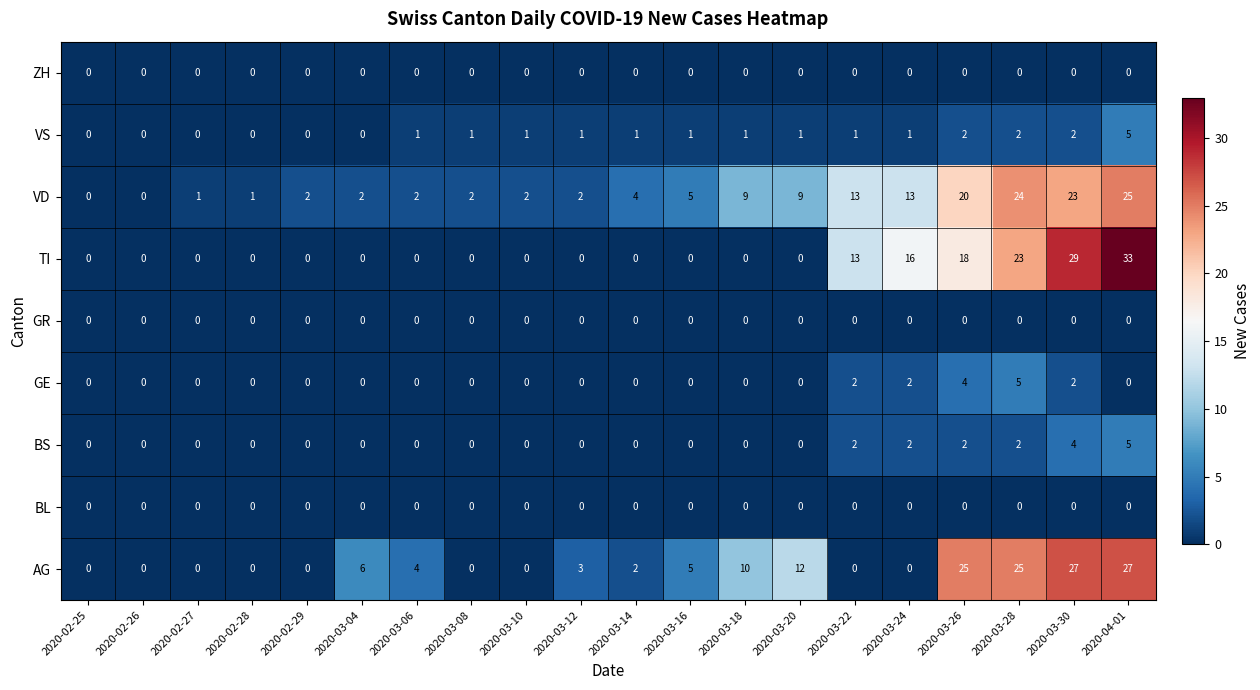

At how many categories does at least one series exceed 9?

8